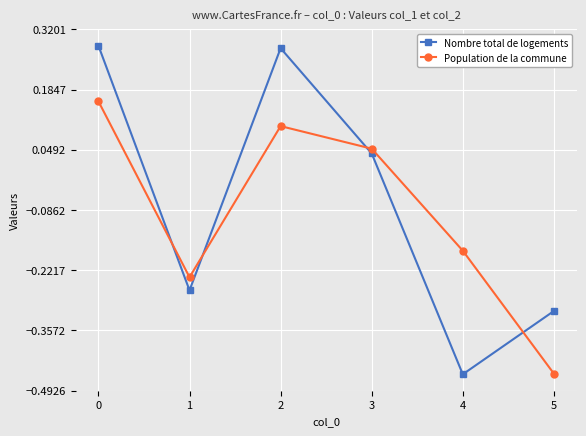

Which series has the largest range (max minus min)?

Nombre total de logements